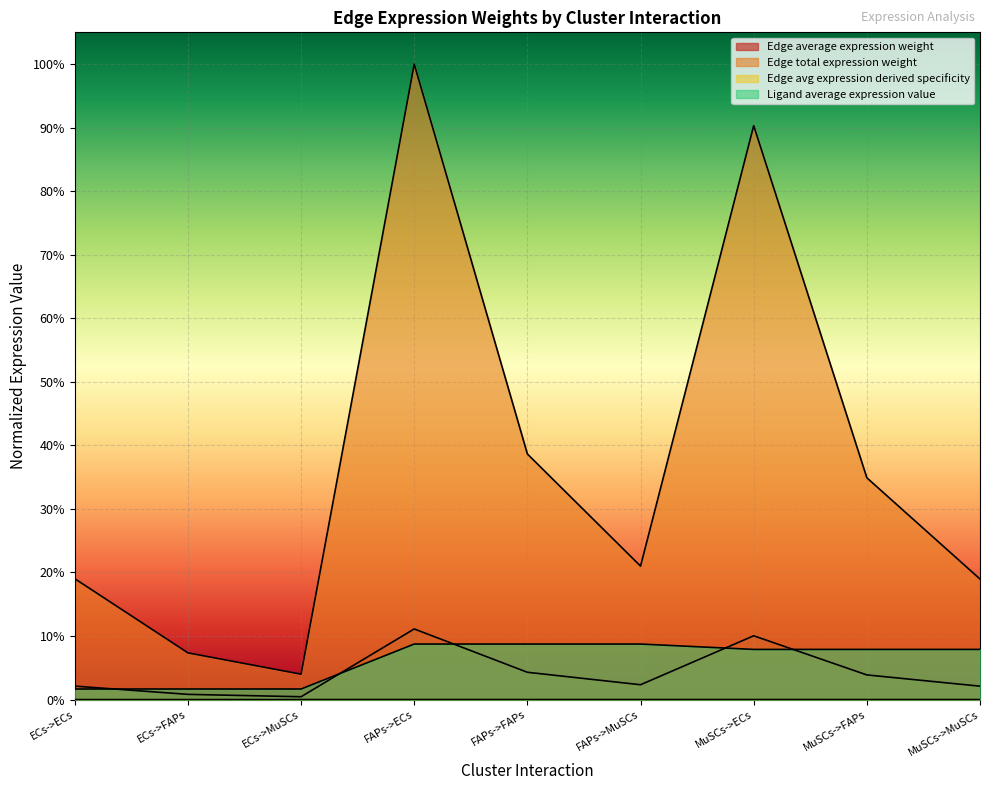

At which category does the chart reach its minimum across all series?

ECs->MuSCs